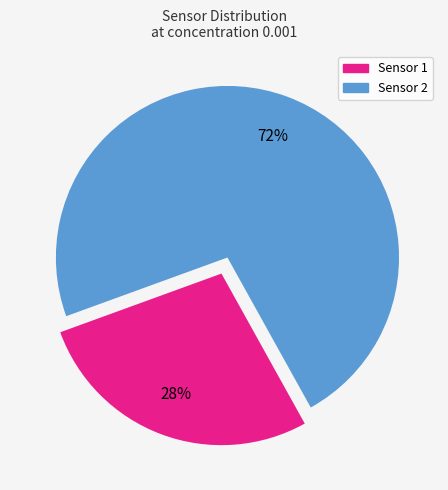

To the nearest percent, what is the combined percentage of Sensor 2 and Sensor 1?

100%